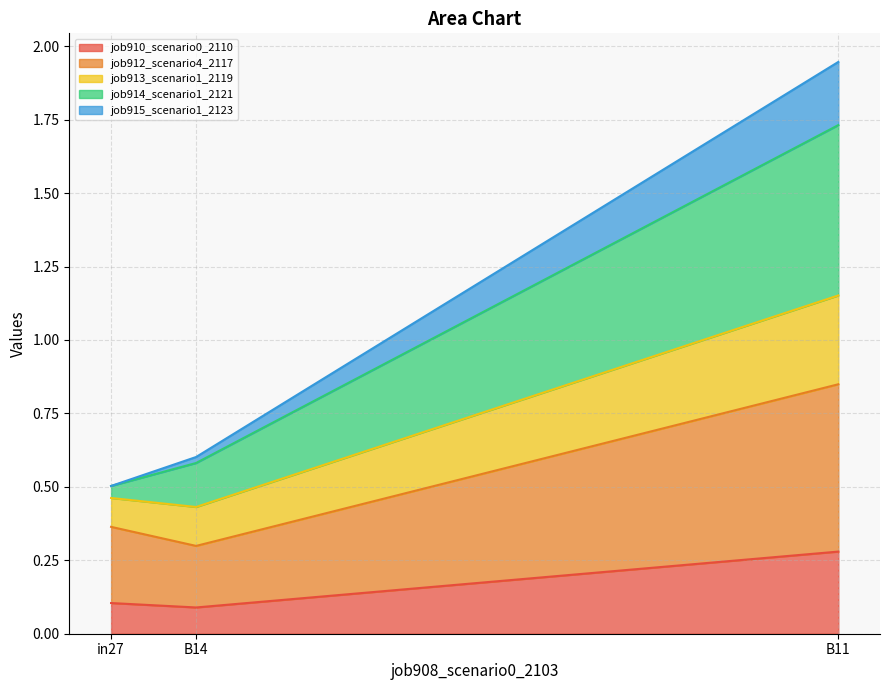

Between in27 and B11, which is larger?

B11